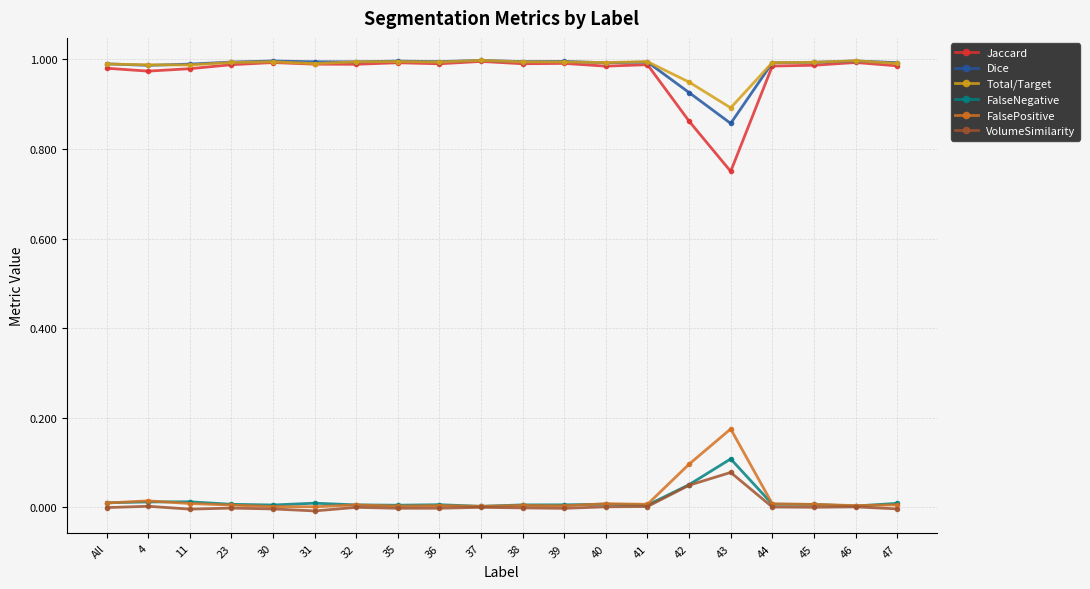

True or false: Jaccard and FalsePositive intersect in this chart.

False